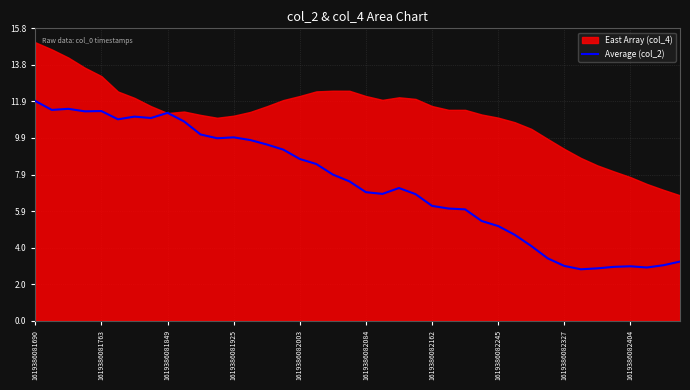

What is the maximum value for Average (col_2)?

11.9